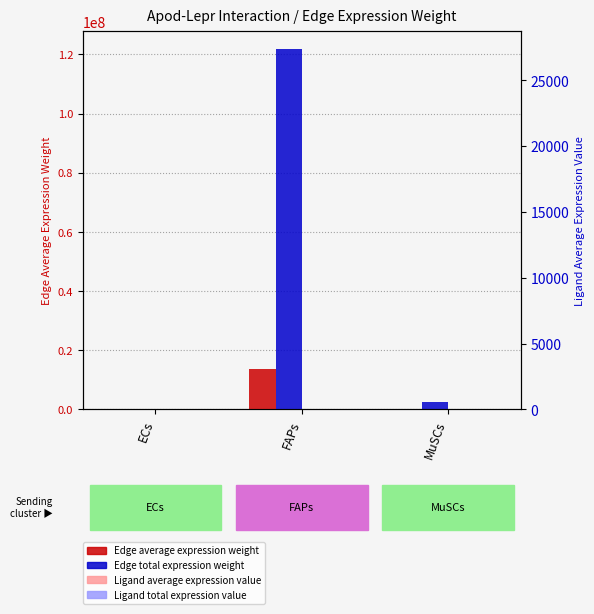

Where does the Edge total expression weight series first go above 2418035?

FAPs